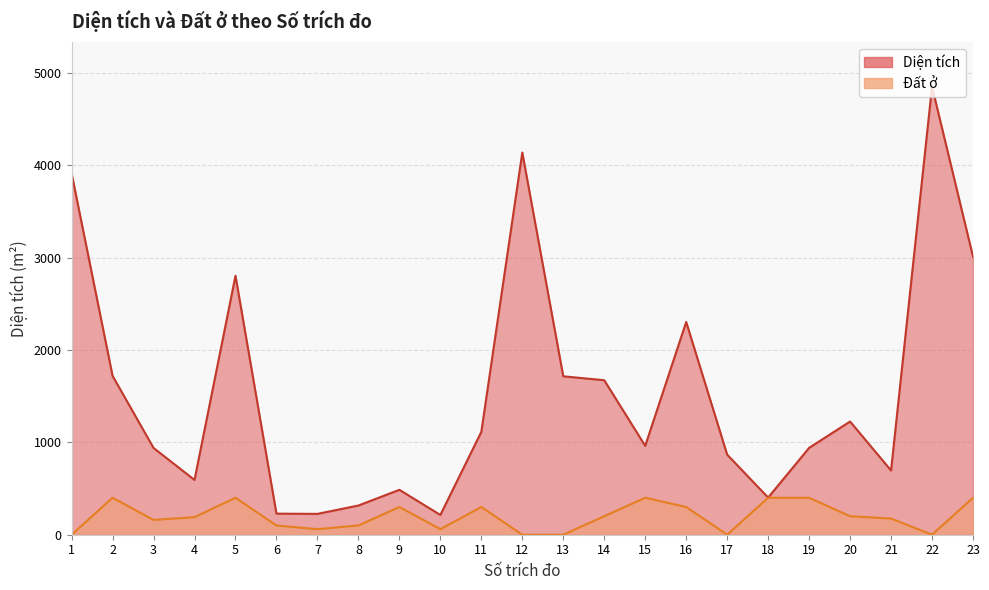

What are all the series names shown in the legend?

Diện tích, Đất ở